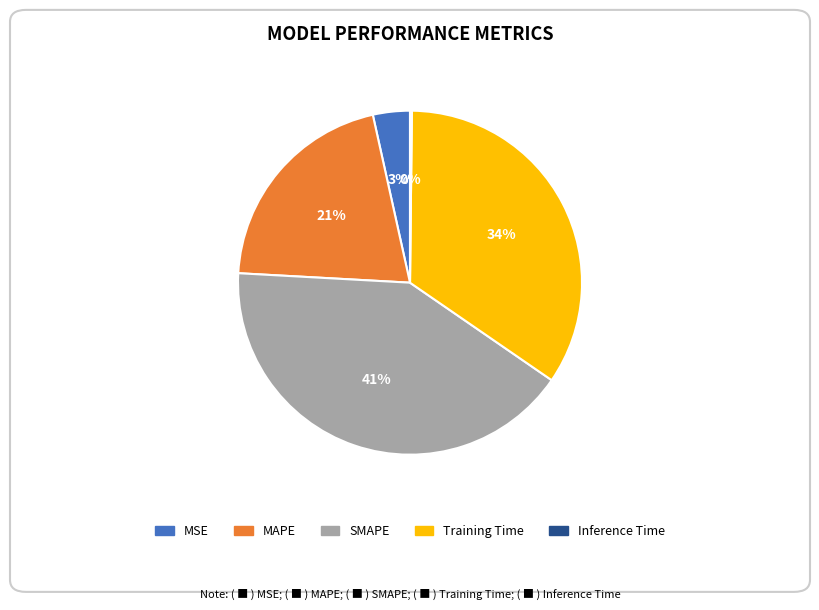

Is it true that MAPE is 21% of the pie?

True